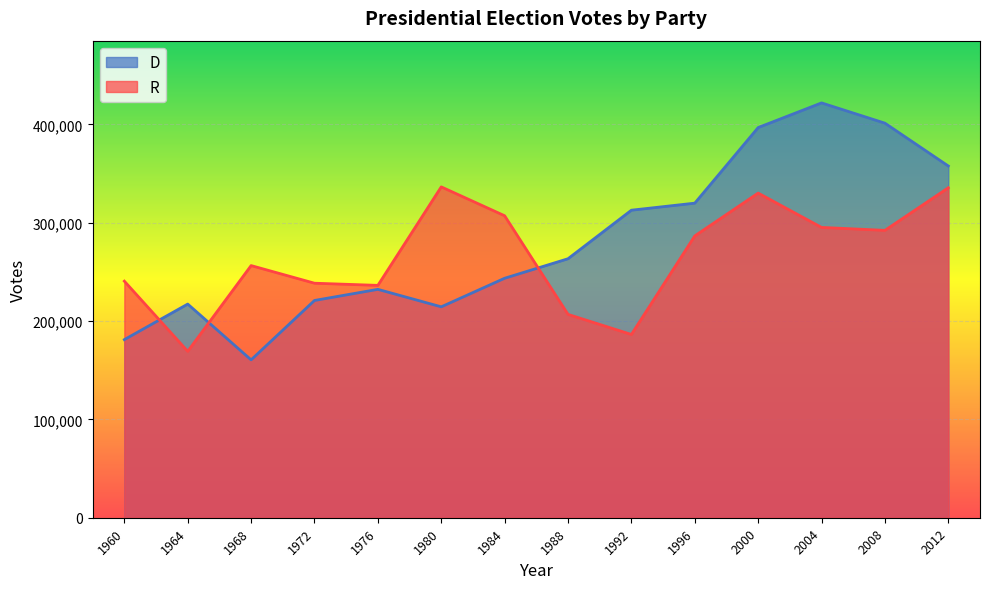

Does the chart display data point markers on the line(s)?

No